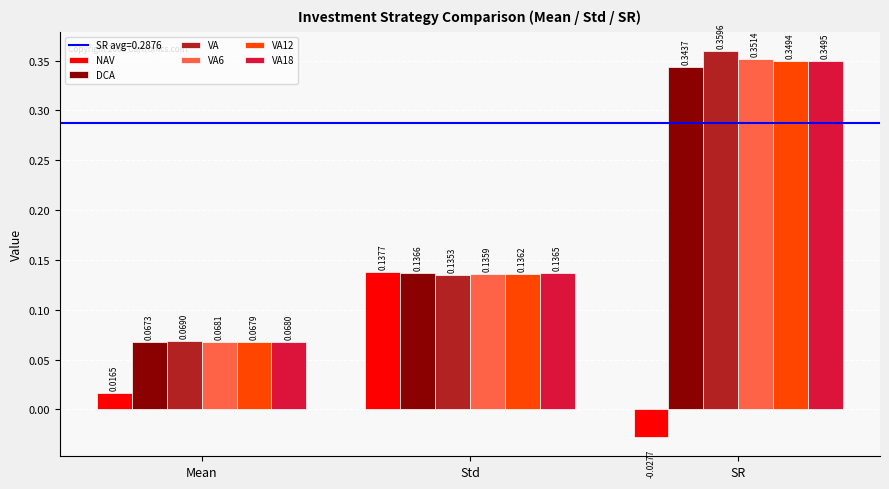

Where does the NAV series first go above 0?

Mean